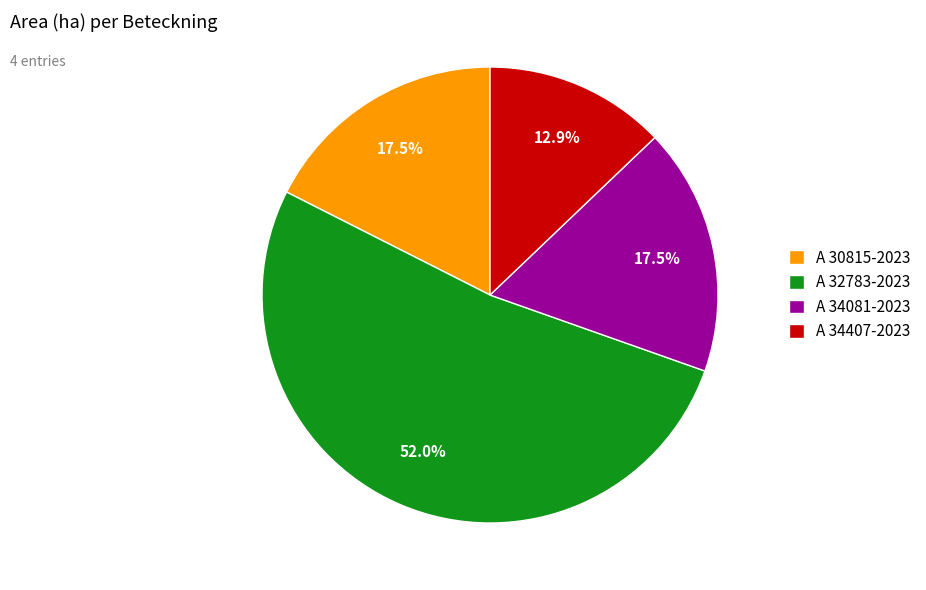

Which slice represents more than half of the pie?

A 32783-2023